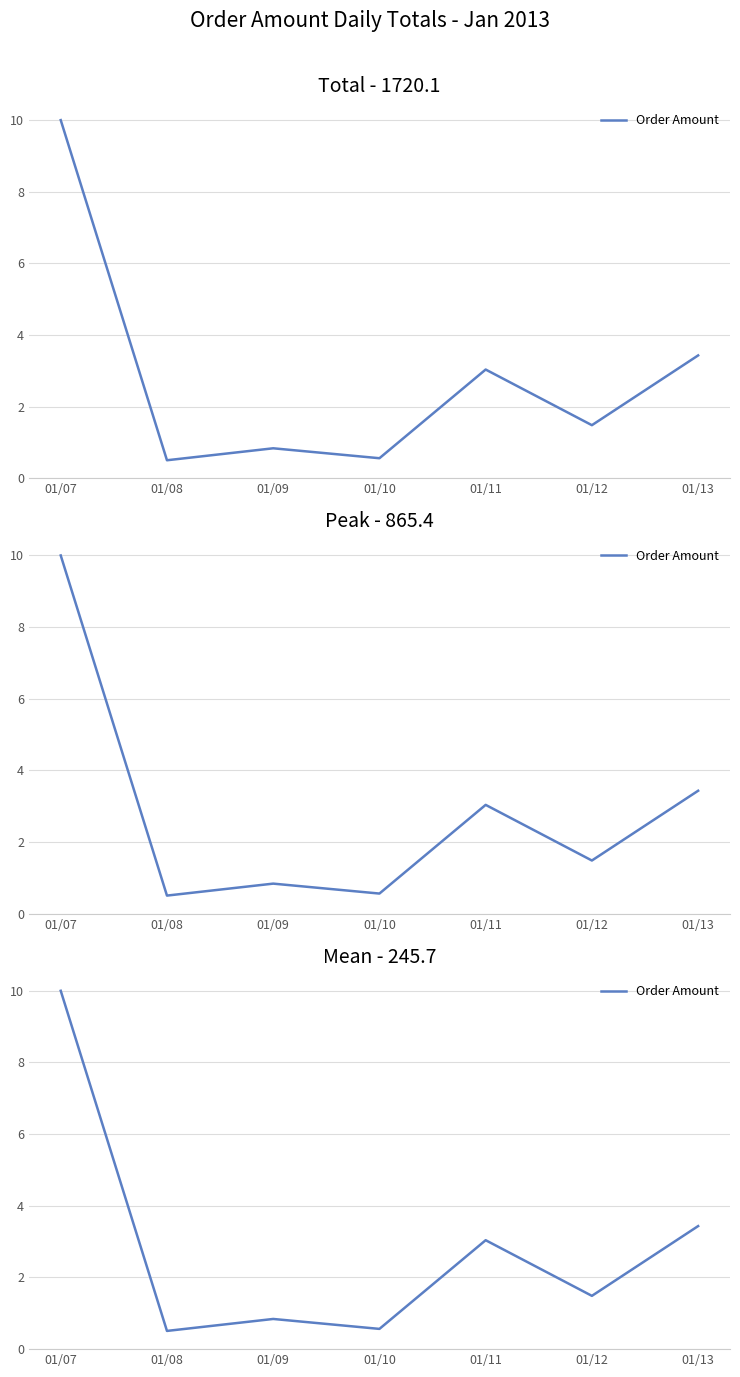

How many data points are less than 1?

3